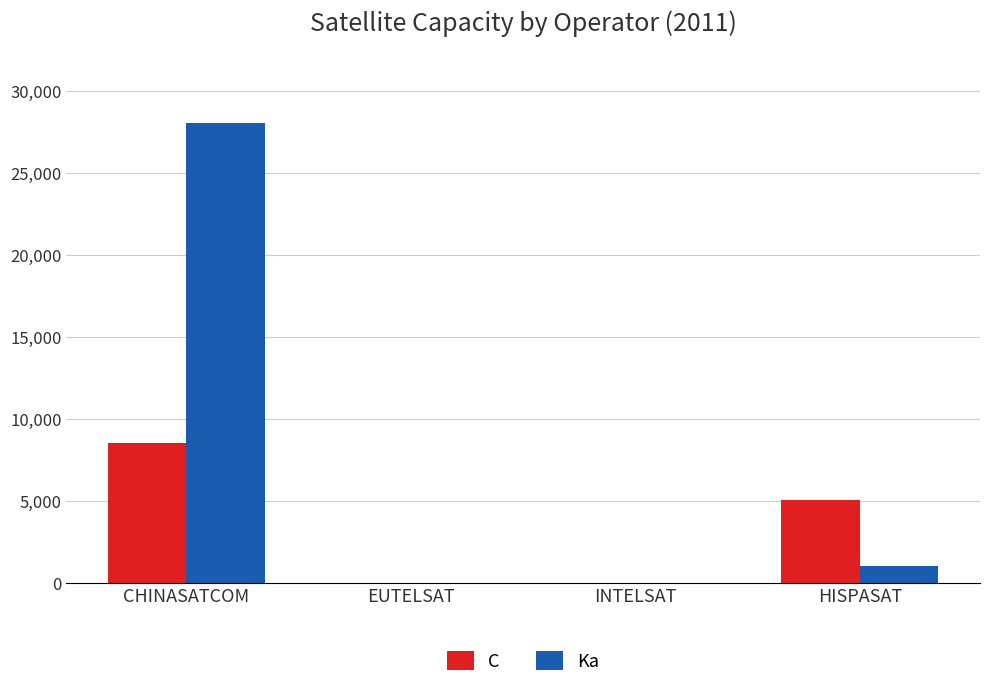

Which label corresponds to the largest value in the chart?

CHINASATCOM